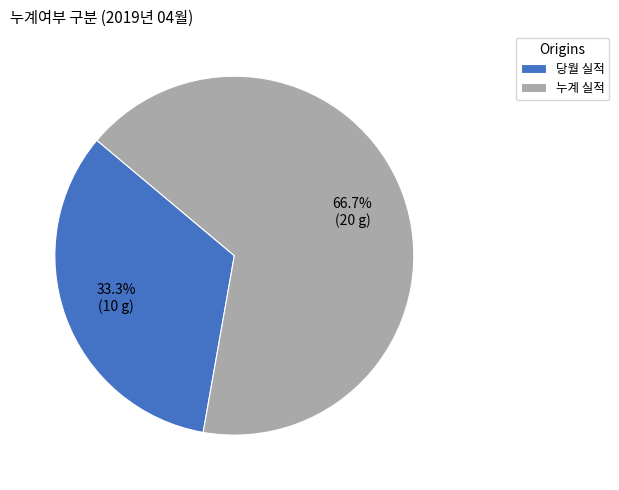

To the nearest percent, what percentage of the pie is 당월 실적?

33%